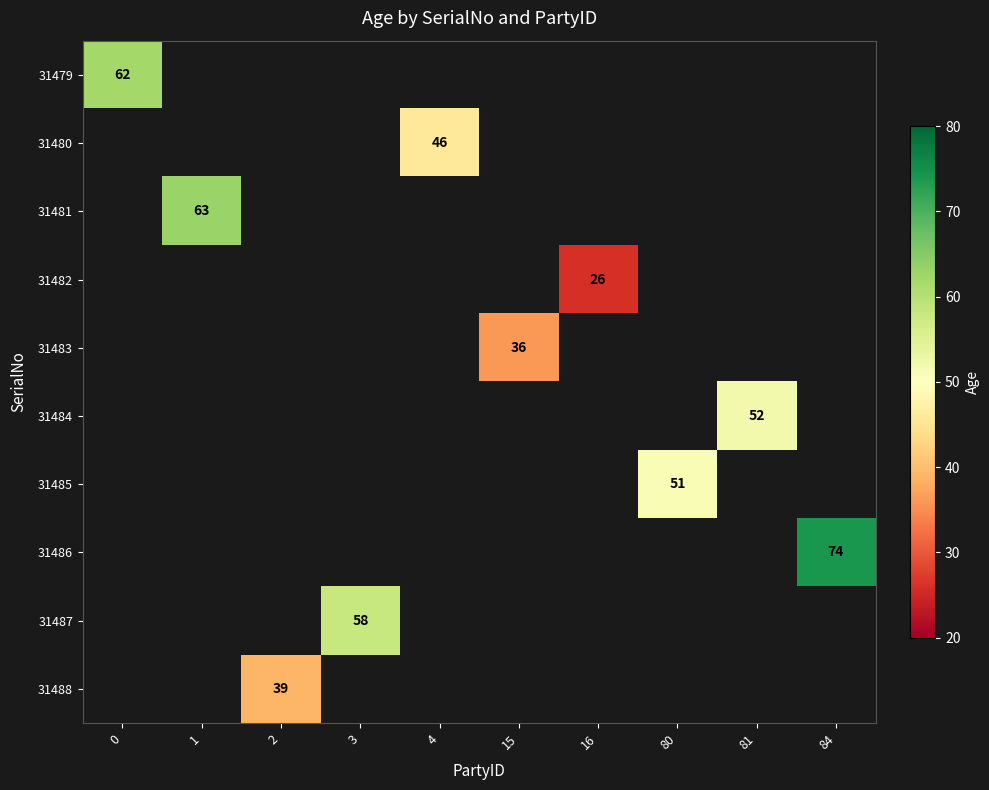

Which category has the highest value across all series?

84